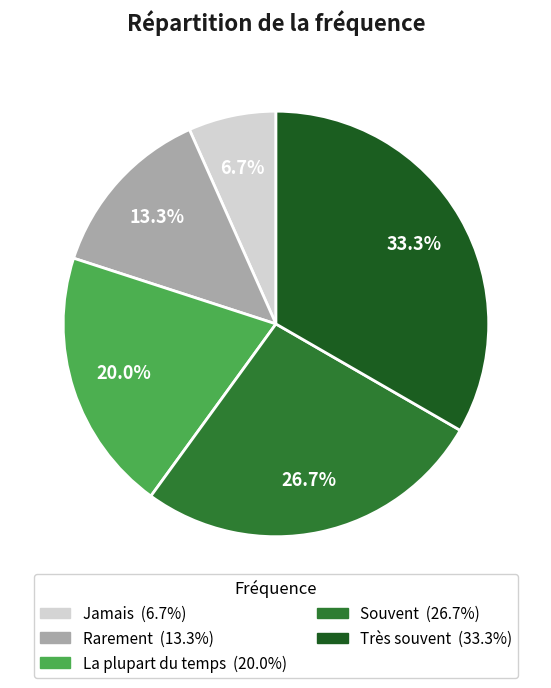

What percentage is the Très souvent slice, to the nearest percent?

33%